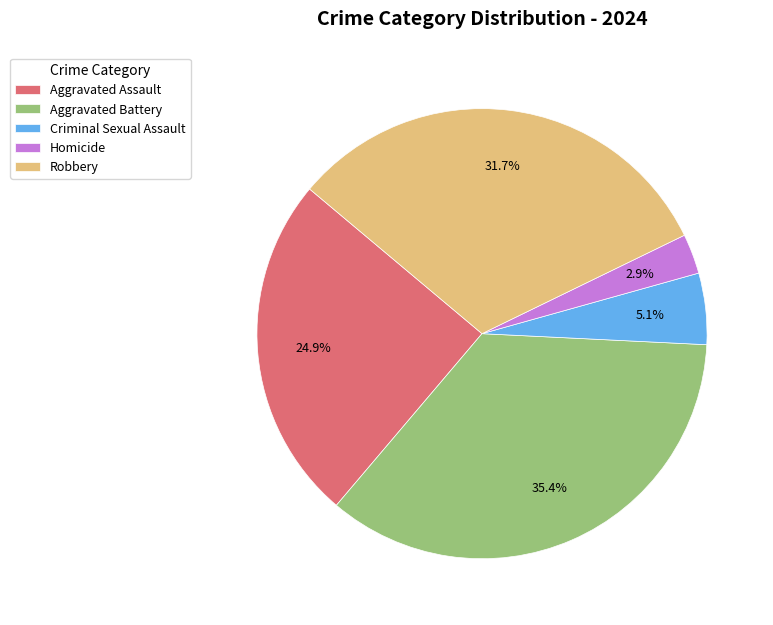

Does Homicide represent more than half of the total?

No